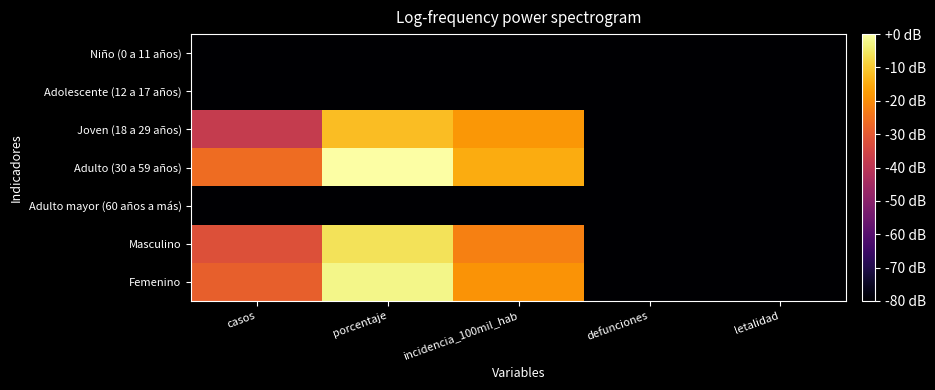

Reading left to right, transcribe all the data shown in this chart.

Niño (0 a 11 años): casos=-80.0	porcentaje=-80.0	incidencia_100mil_hab=-80.0	defunciones=-80.0	letalidad=-80.0
Adolescente (12 a 17 años): casos=-80.0	porcentaje=-80.0	incidencia_100mil_hab=-80.0	defunciones=-80.0	letalidad=-80.0
Joven (18 a 29 años): casos=-38.1	porcentaje=-12.0	incidencia_100mil_hab=-18.4	defunciones=-80.0	letalidad=-80.0
Adulto (30 a 59 años): casos=-26.0	porcentaje=0.0	incidencia_100mil_hab=-14.8	defunciones=-80.0	letalidad=-80.0
Adulto mayor (60 años a más): casos=-80.0	porcentaje=-80.0	incidencia_100mil_hab=-80.0	defunciones=-80.0	letalidad=-80.0
Masculino: casos=-32.0	porcentaje=-6.0	incidencia_100mil_hab=-22.2	defunciones=-80.0	letalidad=-80.0
Femenino: casos=-28.5	porcentaje=-2.5	incidencia_100mil_hab=-19.0	defunciones=-80.0	letalidad=-80.0